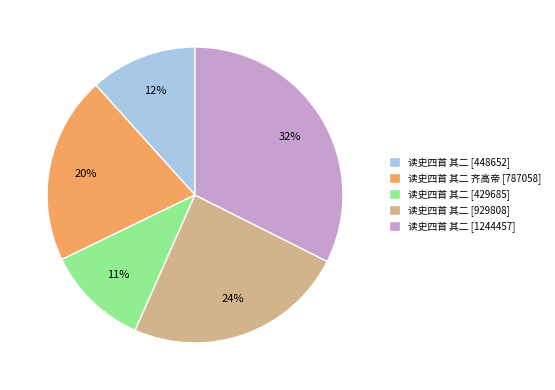

What is the largest slice in the pie chart?

读史四首 其二 [1244457]